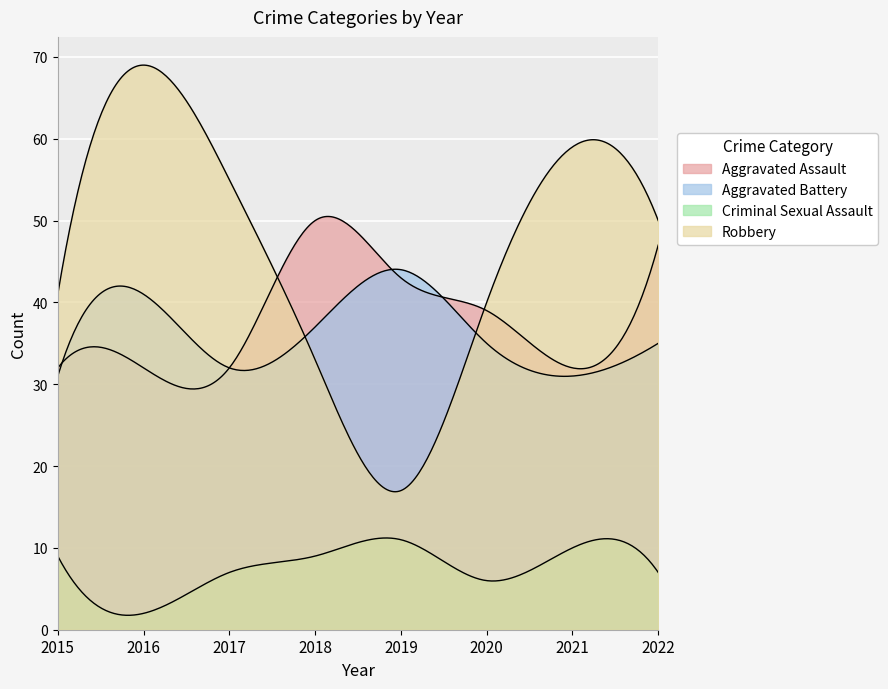

Rank the categories by Robbery value from lowest to highest.

2019, 2018, 2020, 2015, 2022, 2017, 2021, 2016